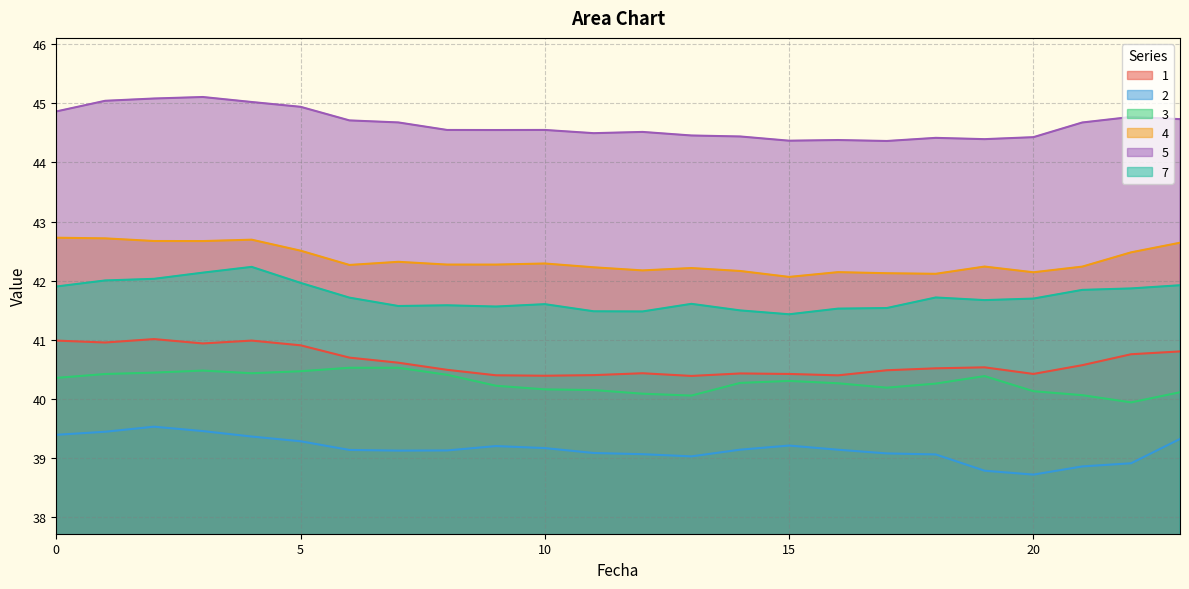

At 17, list the series in order from smallest to largest.

2, 3, 1, 7, 4, 5